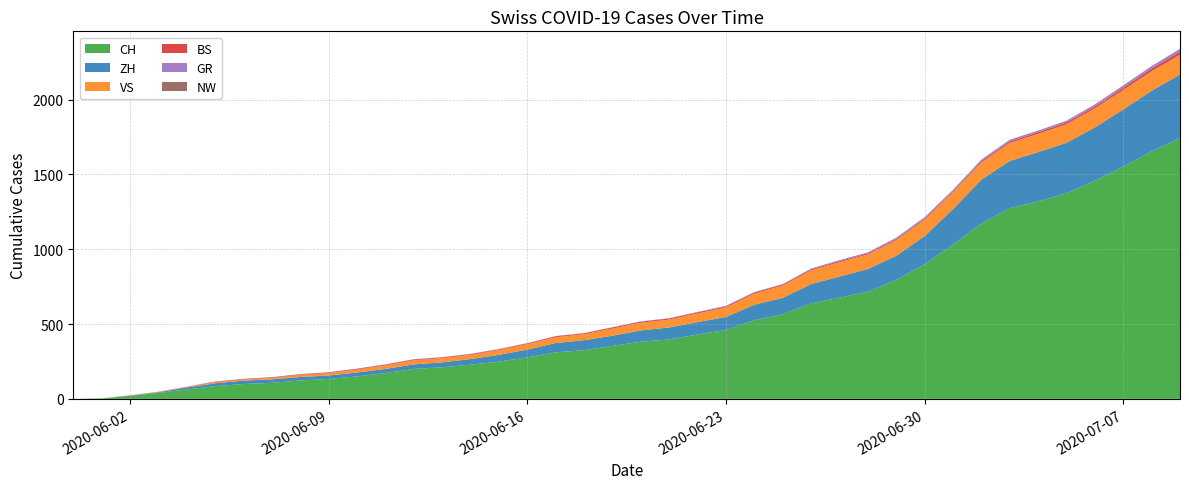

Reading left to right, what are all the values shown in this chart?

CH: 2020-05-31=0	2020-06-01=3	2020-06-02=20	2020-06-03=39	2020-06-04=63	2020-06-05=85	2020-06-06=99	2020-06-07=107	2020-06-08=123	2020-06-09=133	2020-06-10=150	2020-06-11=172	2020-06-12=200	2020-06-13=211	2020-06-14=228	2020-06-15=249	2020-06-16=277	2020-06-17=311	2020-06-18=325	2020-06-19=354	2020-06-20=382	2020-06-21=397	2020-06-22=430	2020-06-23=460	2020-06-24=526	2020-06-25=565	2020-06-26=638	2020-06-27=676	2020-06-28=716	2020-06-29=795	2020-06-30=899	2020-07-01=1031	2020-07-02=1172	2020-07-03=1274	2020-07-04=1320	2020-07-05=1374	2020-07-06=1458	2020-07-07=1552	2020-07-08=1654	2020-07-09=1743
ZH: 2020-05-31=0	2020-06-01=0	2020-06-02=2	2020-06-03=5	2020-06-04=13	2020-06-05=19	2020-06-06=23	2020-06-07=23	2020-06-08=23	2020-06-09=23	2020-06-10=26	2020-06-11=28	2020-06-12=30	2020-06-13=33	2020-06-14=38	2020-06-15=45	2020-06-16=52	2020-06-17=62	2020-06-18=67	2020-06-19=68	2020-06-20=75	2020-06-21=80	2020-06-22=83	2020-06-23=87	2020-06-24=103	2020-06-25=110	2020-06-26=129	2020-06-27=141	2020-06-28=152	2020-06-29=161	2020-06-30=189	2020-07-01=237	2020-07-02=293	2020-07-03=316	2020-07-04=329	2020-07-05=337	2020-07-06=356	2020-07-07=382	2020-07-08=405	2020-07-09=424
VS: 2020-05-31=0	2020-06-01=1	2020-06-02=2	2020-06-03=2	2020-06-04=4	2020-06-05=7	2020-06-06=7	2020-06-07=10	2020-06-08=15	2020-06-09=16	2020-06-10=20	2020-06-11=24	2020-06-12=28	2020-06-13=28	2020-06-14=28	2020-06-15=32	2020-06-16=37	2020-06-17=39	2020-06-18=40	2020-06-19=48	2020-06-20=52	2020-06-21=53	2020-06-22=58	2020-06-23=65	2020-06-24=75	2020-06-25=82	2020-06-26=92	2020-06-27=96	2020-06-28=97	2020-06-29=105	2020-06-30=109	2020-07-01=112	2020-07-02=115	2020-07-03=120	2020-07-04=122	2020-07-05=124	2020-07-06=127	2020-07-07=130	2020-07-08=130	2020-07-09=132
BS: 2020-05-31=0	2020-06-01=0	2020-06-02=0	2020-06-03=1	2020-06-04=1	2020-06-05=4	2020-06-06=4	2020-06-07=4	2020-06-08=4	2020-06-09=5	2020-06-10=5	2020-06-11=5	2020-06-12=5	2020-06-13=5	2020-06-14=5	2020-06-15=5	2020-06-16=5	2020-06-17=6	2020-06-18=6	2020-06-19=7	2020-06-20=7	2020-06-21=7	2020-06-22=7	2020-06-23=7	2020-06-24=7	2020-06-25=7	2020-06-26=7	2020-06-27=7	2020-06-28=7	2020-06-29=7	2020-06-30=7	2020-07-01=7	2020-07-02=8	2020-07-03=10	2020-07-04=11	2020-07-05=12	2020-07-06=12	2020-07-07=15	2020-07-08=18	2020-07-09=21
GR: 2020-05-31=0	2020-06-01=0	2020-06-02=0	2020-06-03=1	2020-06-04=1	2020-06-05=1	2020-06-06=1	2020-06-07=1	2020-06-08=1	2020-06-09=1	2020-06-10=1	2020-06-11=2	2020-06-12=2	2020-06-13=2	2020-06-14=2	2020-06-15=2	2020-06-16=2	2020-06-17=2	2020-06-18=2	2020-06-19=2	2020-06-20=2	2020-06-21=2	2020-06-22=3	2020-06-23=3	2020-06-24=3	2020-06-25=3	2020-06-26=5	2020-06-27=7	2020-06-28=7	2020-06-29=8	2020-06-30=9	2020-07-01=9	2020-07-02=10	2020-07-03=11	2020-07-04=11	2020-07-05=12	2020-07-06=13	2020-07-07=14	2020-07-08=16	2020-07-09=18
NW: 2020-05-31=0	2020-06-01=0	2020-06-02=0	2020-06-03=0	2020-06-04=0	2020-06-05=0	2020-06-06=0	2020-06-07=0	2020-06-08=0	2020-06-09=0	2020-06-10=0	2020-06-11=0	2020-06-12=0	2020-06-13=0	2020-06-14=0	2020-06-15=0	2020-06-16=0	2020-06-17=0	2020-06-18=0	2020-06-19=0	2020-06-20=0	2020-06-21=0	2020-06-22=0	2020-06-23=0	2020-06-24=0	2020-06-25=0	2020-06-26=0	2020-06-27=0	2020-06-28=0	2020-06-29=1	2020-06-30=1	2020-07-01=1	2020-07-02=1	2020-07-03=1	2020-07-04=0	2020-07-05=0	2020-07-06=2	2020-07-07=2	2020-07-08=1	2020-07-09=1